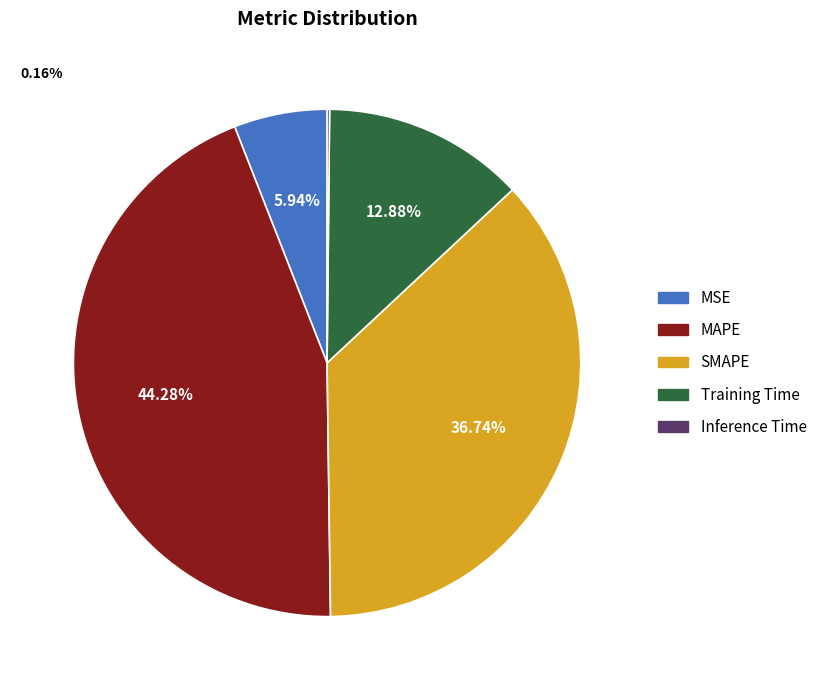

Does SMAPE represent more than half of the total?

No